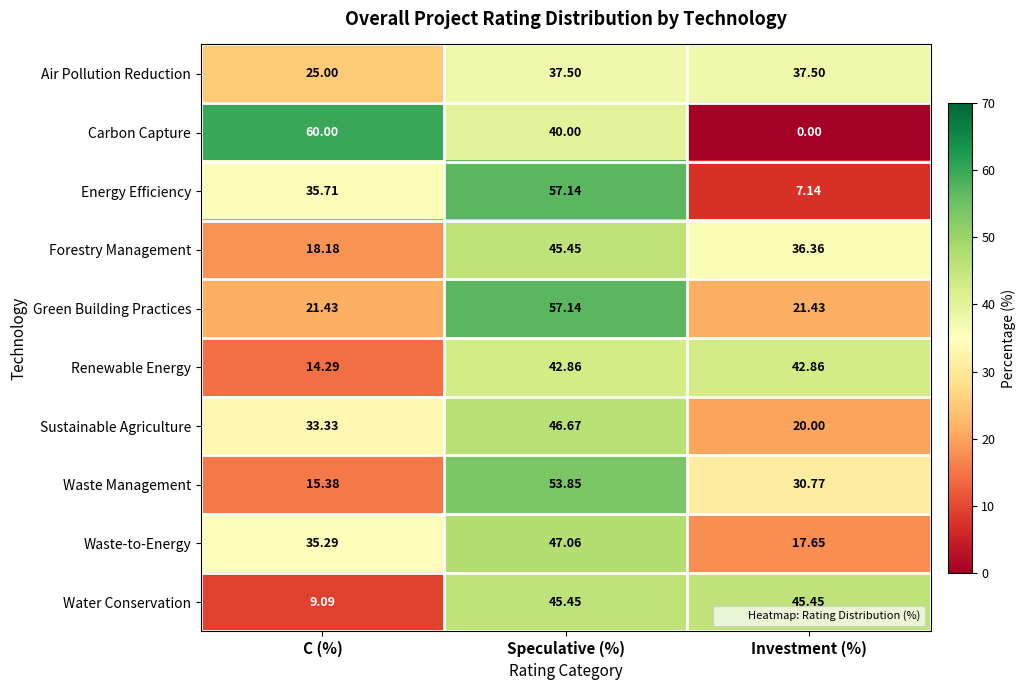

Which series has the largest range (max minus min)?

Carbon Capture